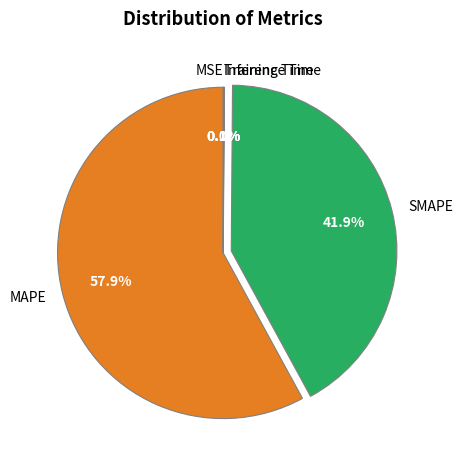

Is it true that MAPE is 69% of the pie?

False